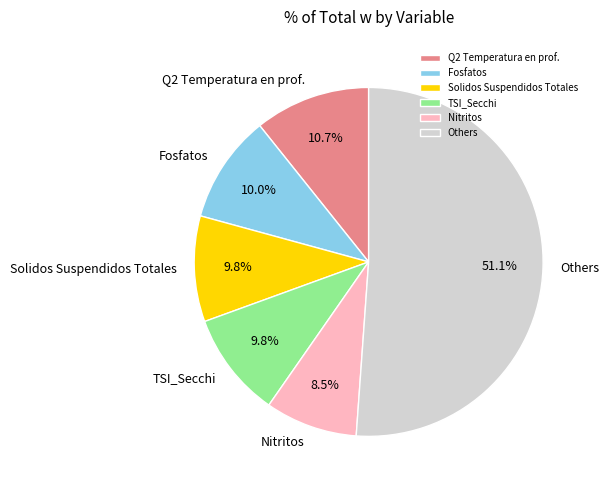

Is Others the majority of the pie?

Yes